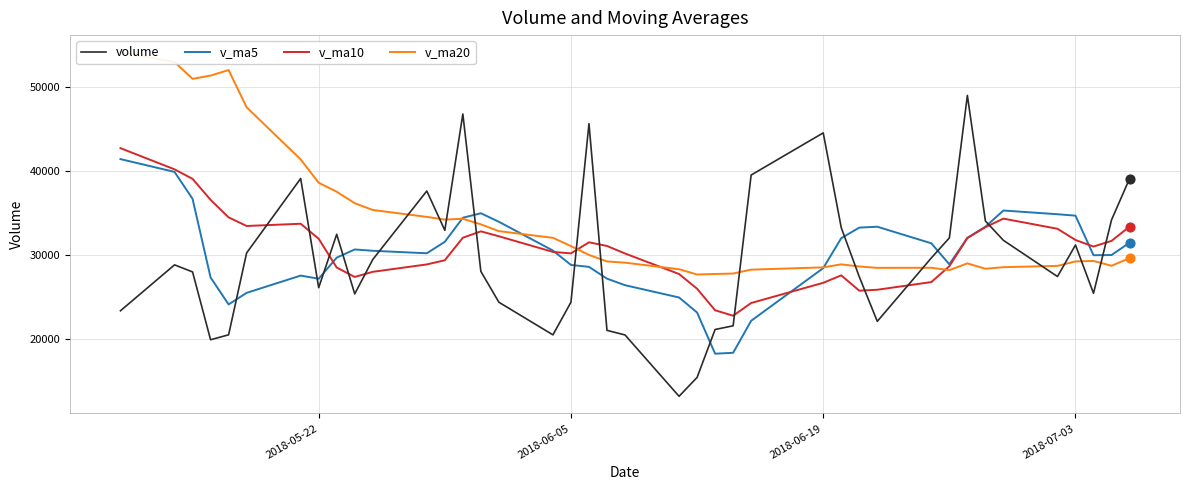

Which series ends up on top after the final intersection of volume and v_ma10?

volume